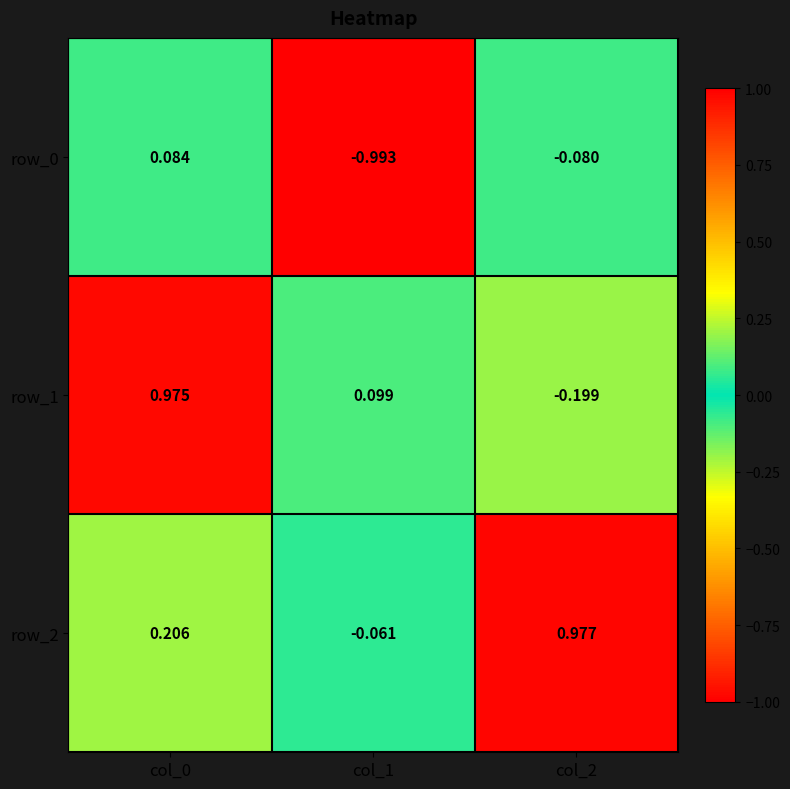

How many data points in row_0 are less than 0?

2